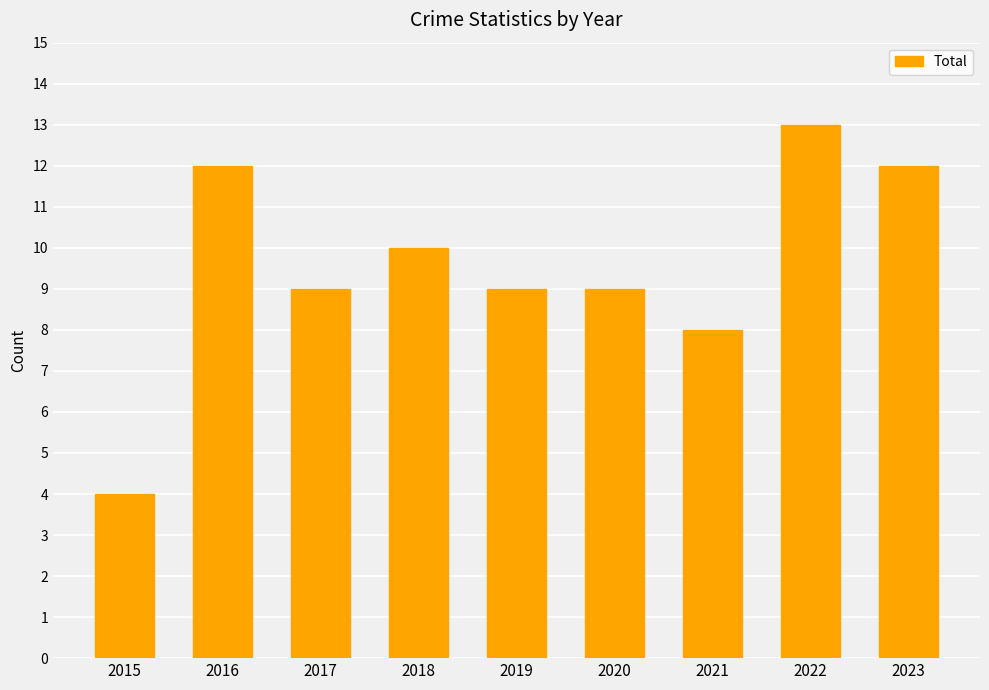

Reading left to right, list all the values displayed in this chart.

4	12	9	10	9	9	8	13	12